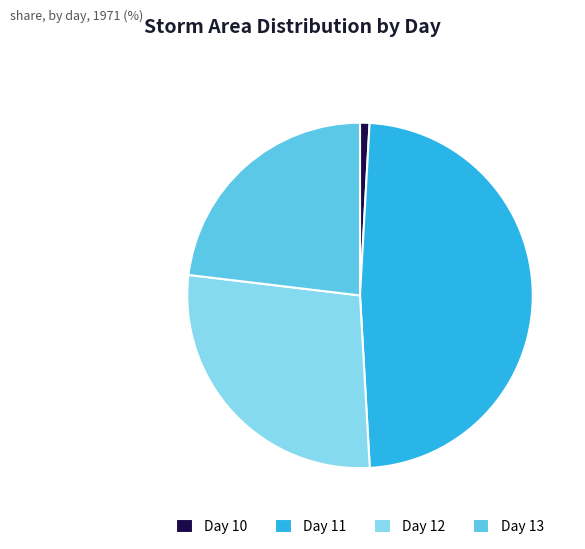

How many slices are in this pie chart?

4